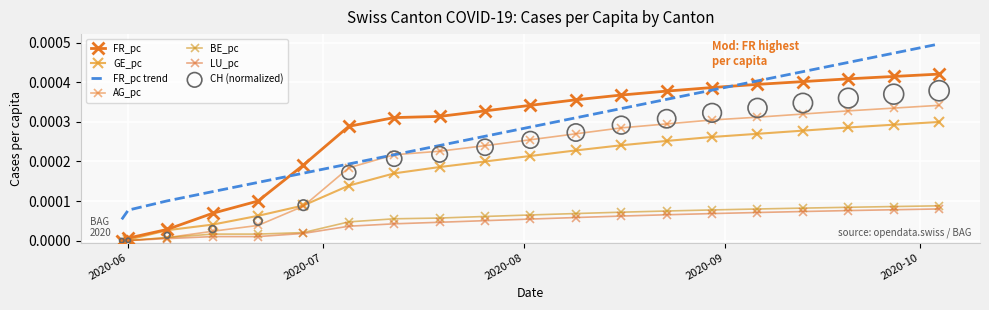

Which series reaches the maximum Y coordinate?

FR_pc